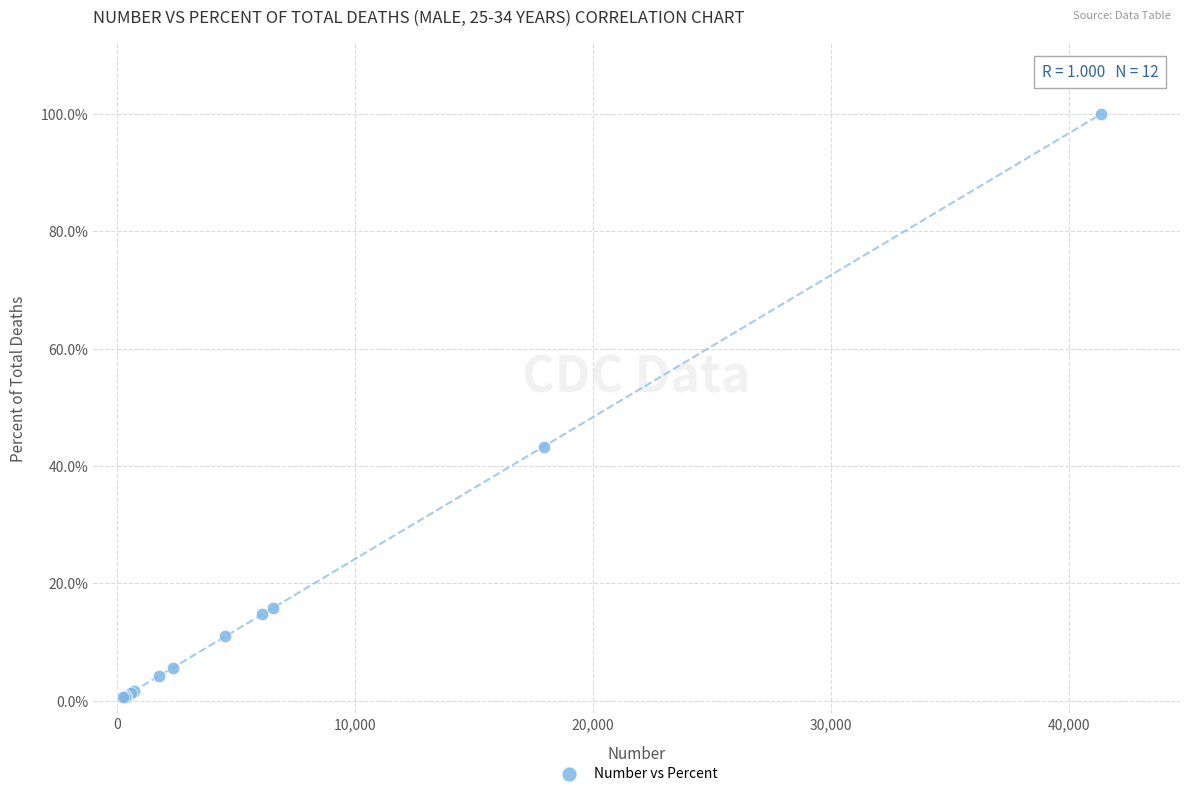

What Y value in the scatter plot is closest to 50?

43.3